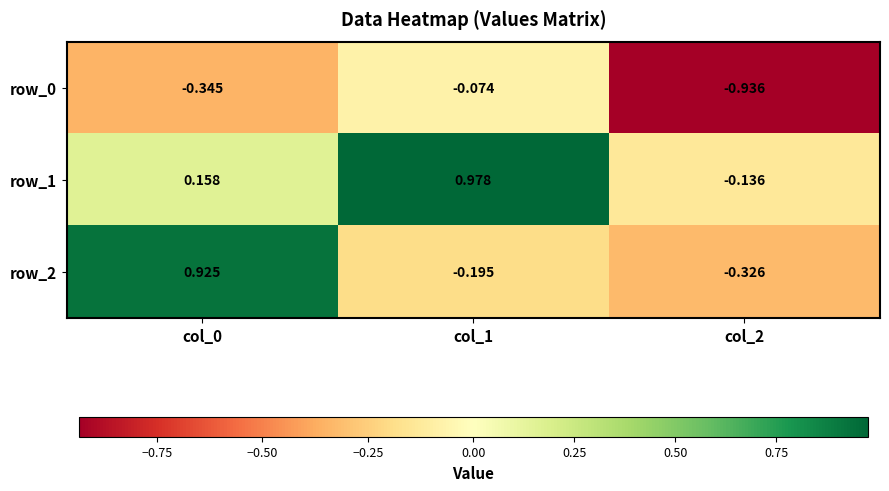

What is the sum of all row_2 values?

0.4